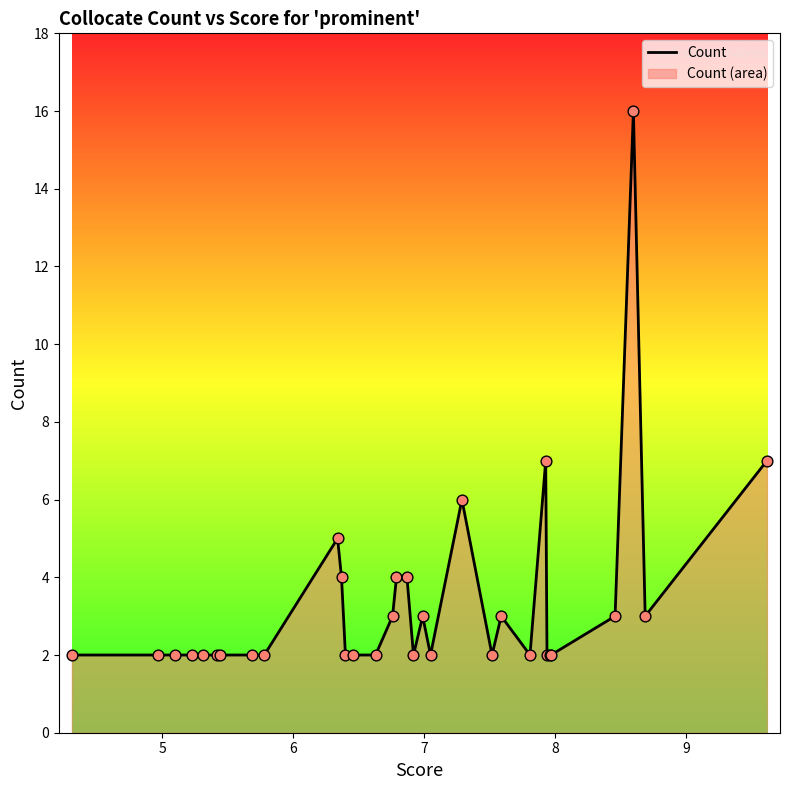

What is the difference between the maximum and minimum values?

14